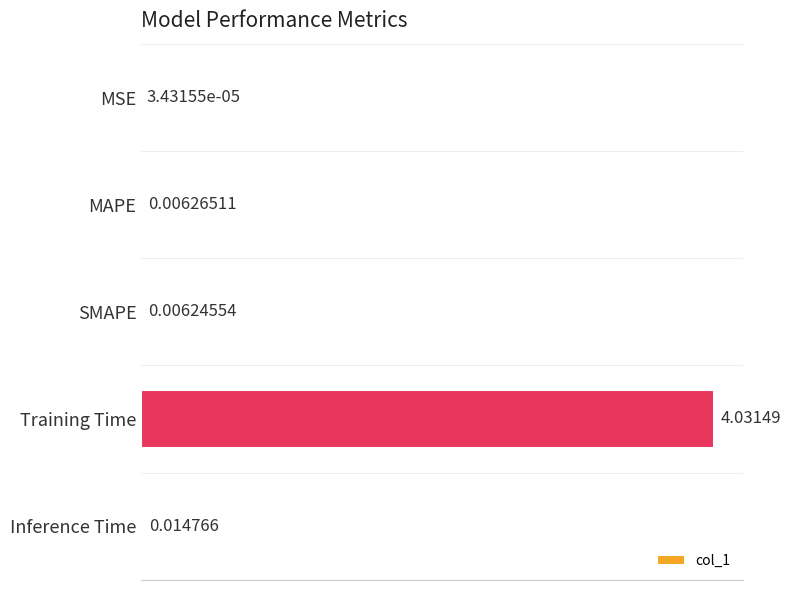

Between SMAPE and Inference Time, which is larger?

Inference Time